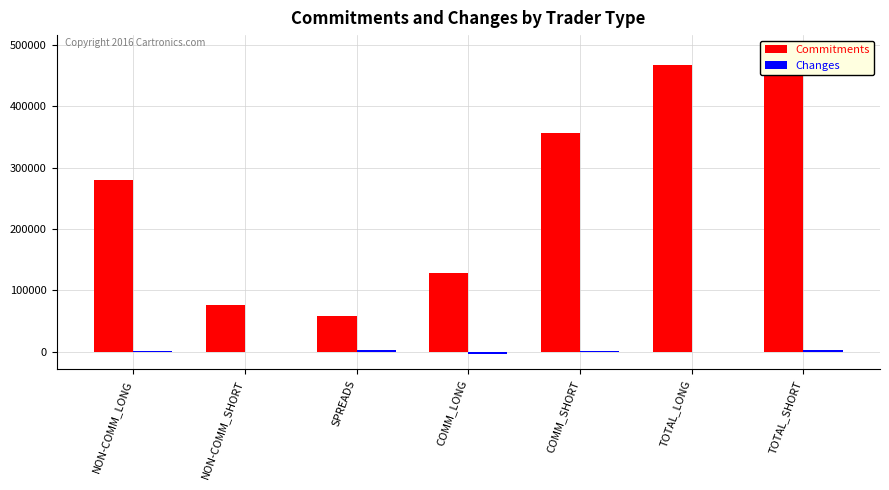

Reading right to left, extract all data points from this chart.

Commitments: TOTAL_SHORT=491316	TOTAL_LONG=467335	COMM_SHORT=355955	COMM_LONG=129083	SPREADS=58717	NON-COMM_SHORT=76644	NON-COMM_LONG=279535
Changes: TOTAL_SHORT=3533	TOTAL_LONG=387	COMM_SHORT=513	COMM_LONG=-3601	SPREADS=3230	NON-COMM_SHORT=-210	NON-COMM_LONG=758